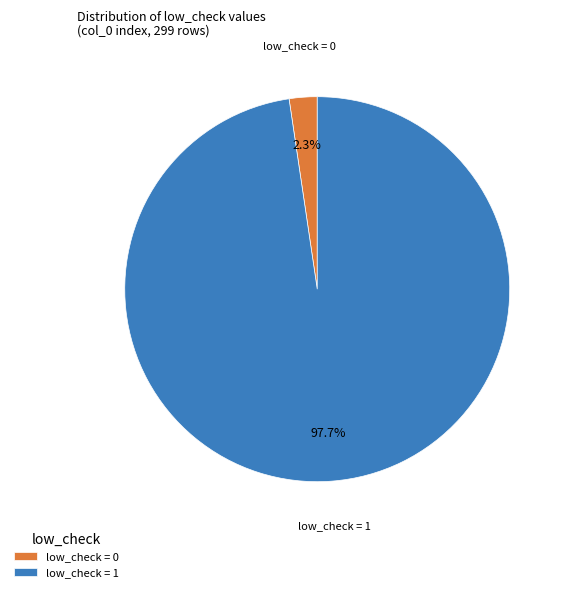

What is the largest slice in the pie chart?

low_check = 1